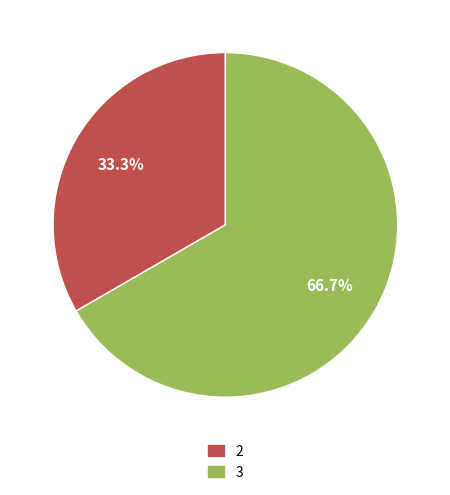

Does 2 represent more than half of the total?

No